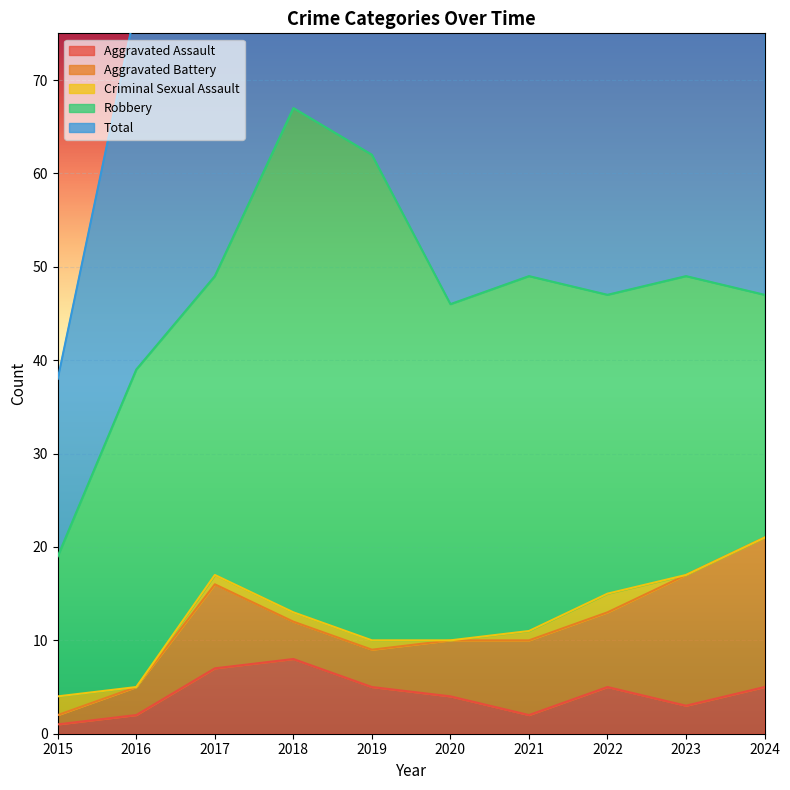

Which label corresponds to the smallest value in the chart?

2016